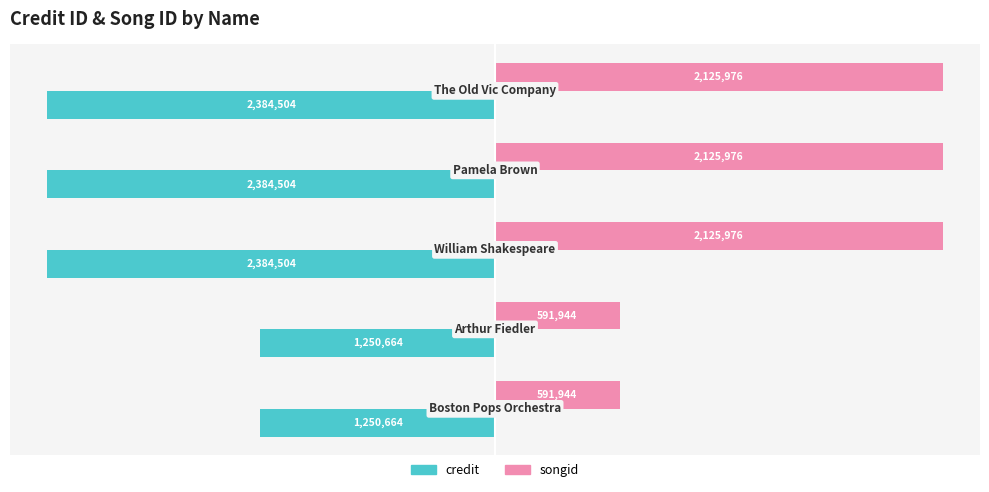

What are all the series names shown in the legend?

credit, songid